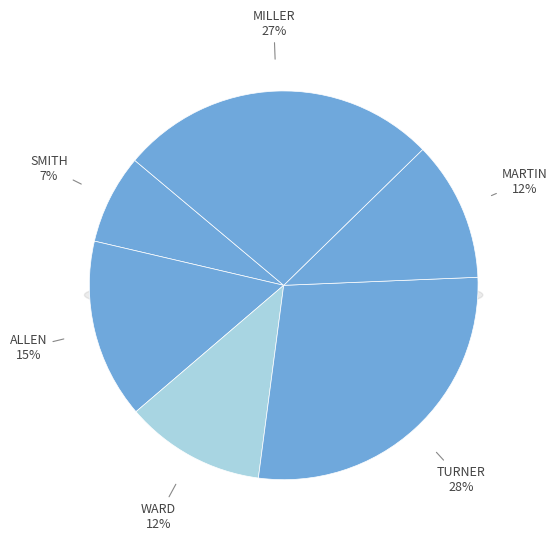

Is it true that TURNER is 42% of the pie?

False